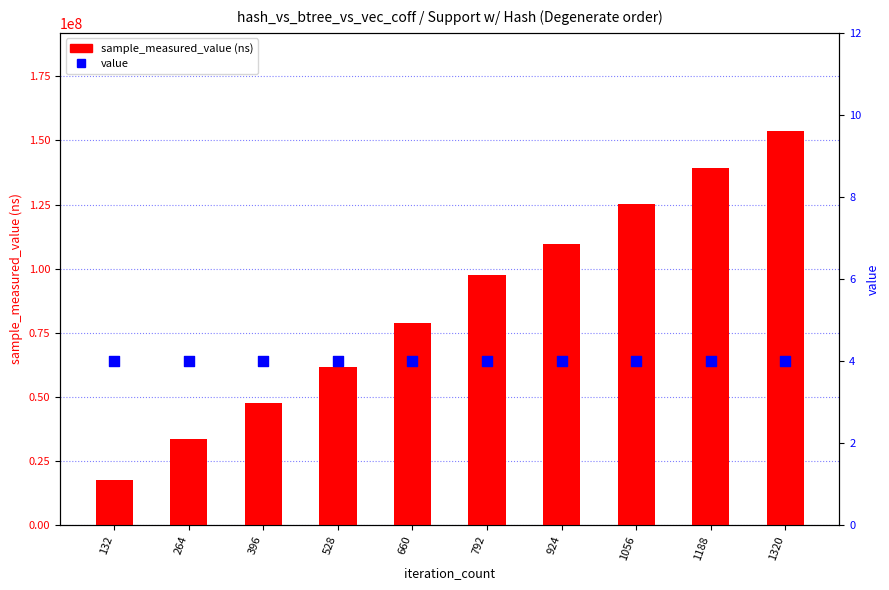

Which series reaches the minimum Y coordinate?

value